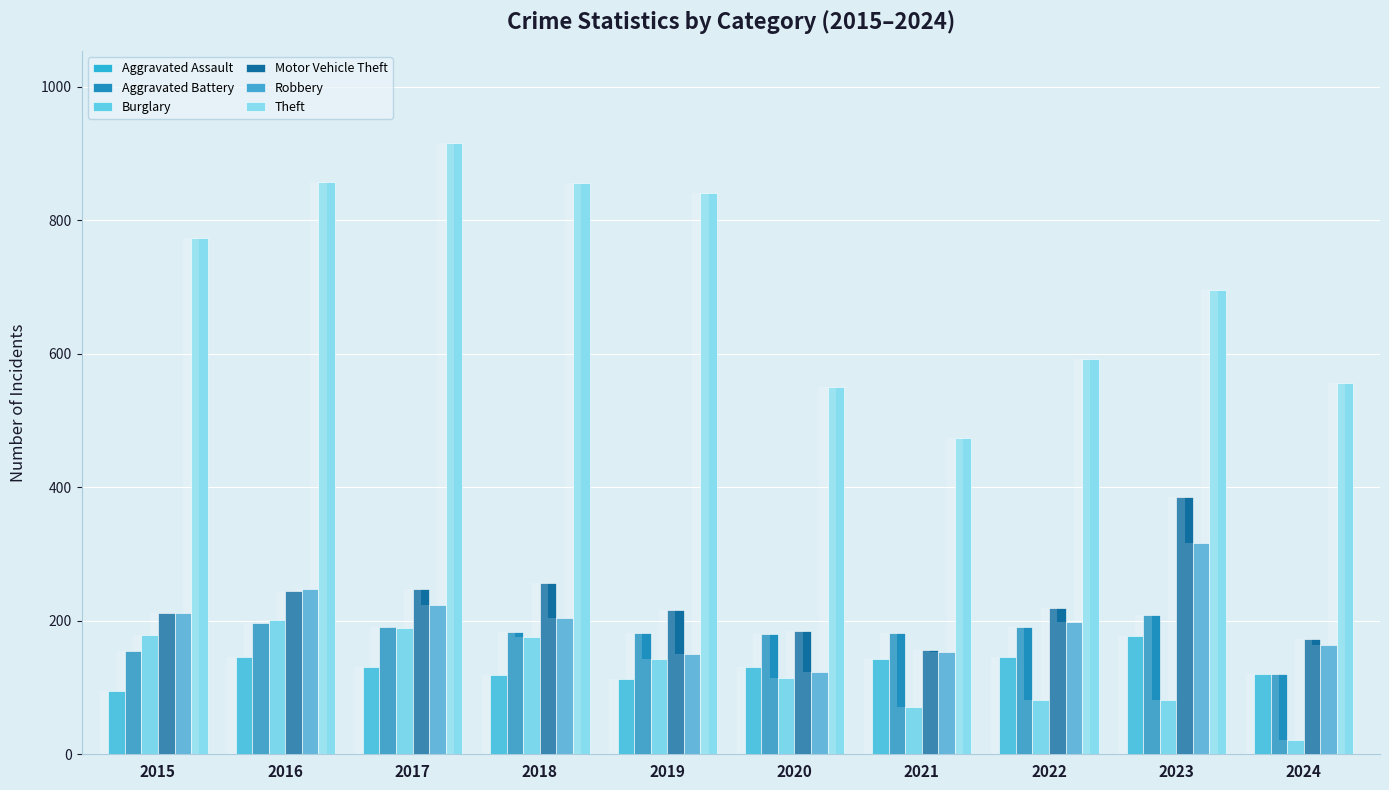

The value of Aggravated Assault at 2021 is 232. True or false?

False